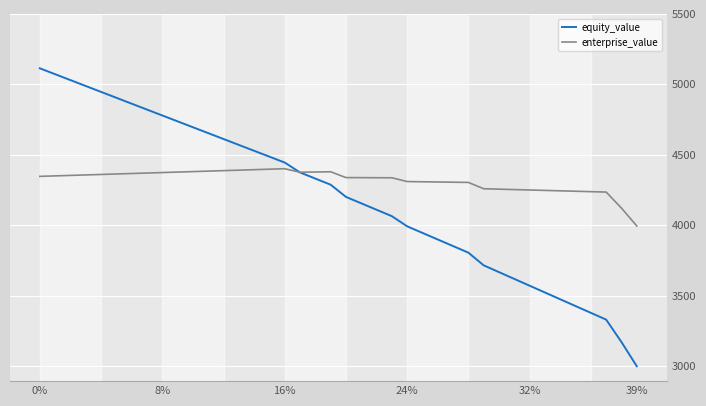

How many categories are shown in the chart?

40